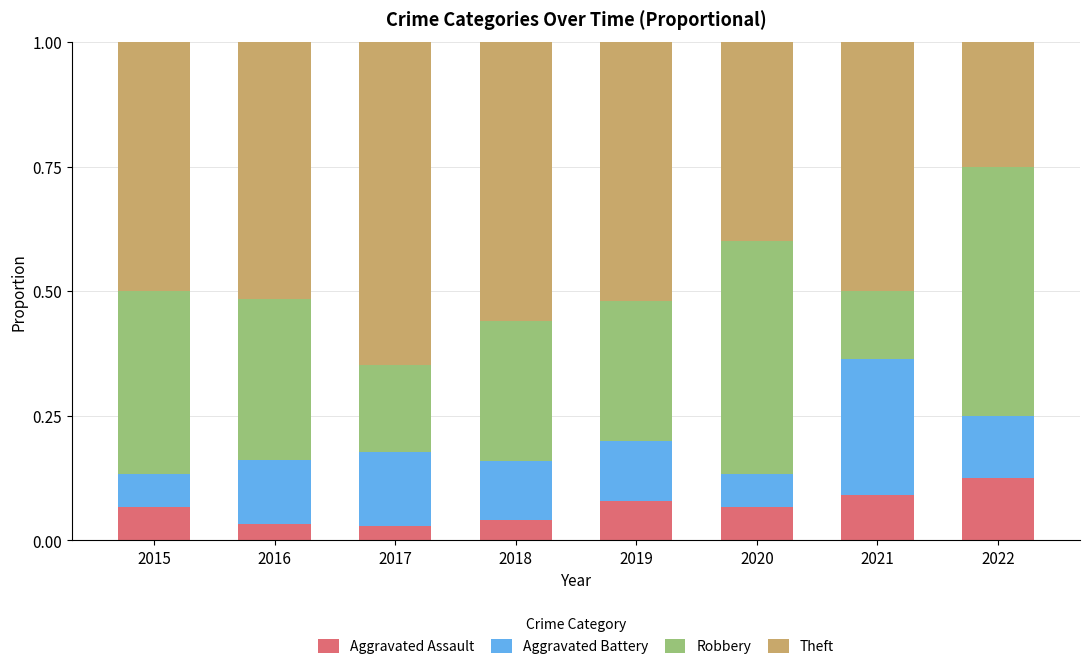

What is the total value across all series at 2015?

1.0